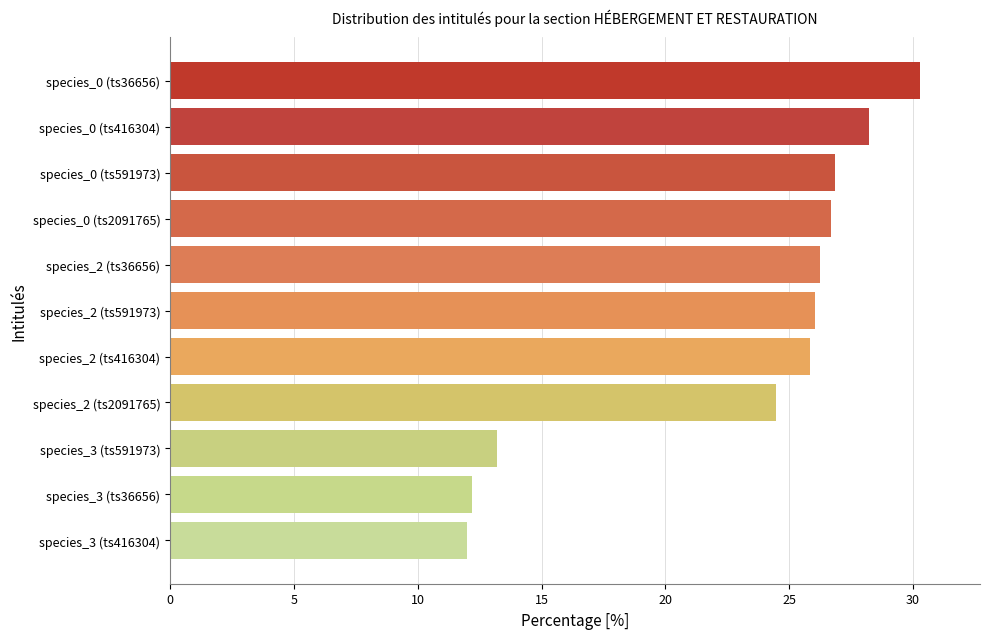

How many values exceed 26?

6